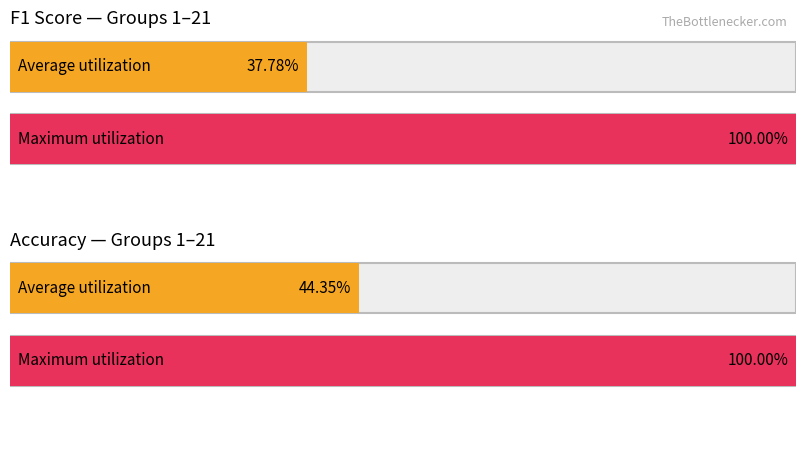

The f1 series shows 0.8 at 4. True or false?

False